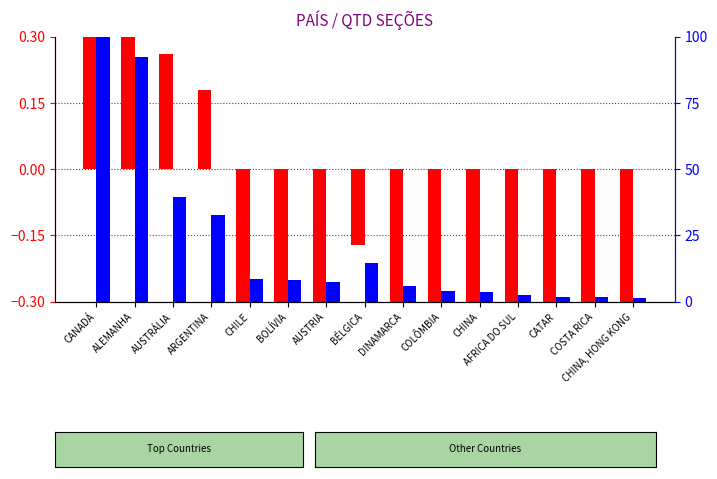

How many bars are there in each group?

2